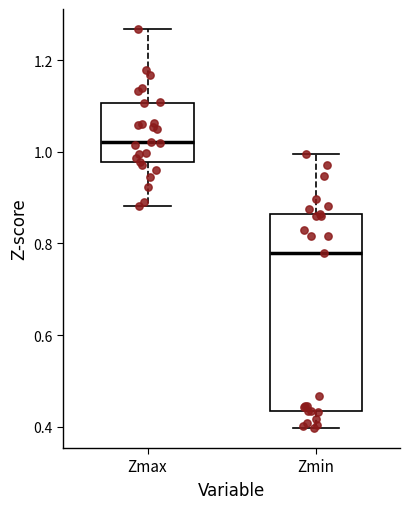

Where is the upper edge of the box for Zmax on the y-axis? The values are not printed on the chart, so give them approximately, as read against the axis.

1.10